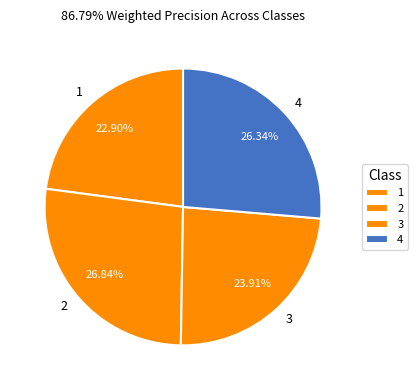

Is it true that 1 is 18% of the pie?

False